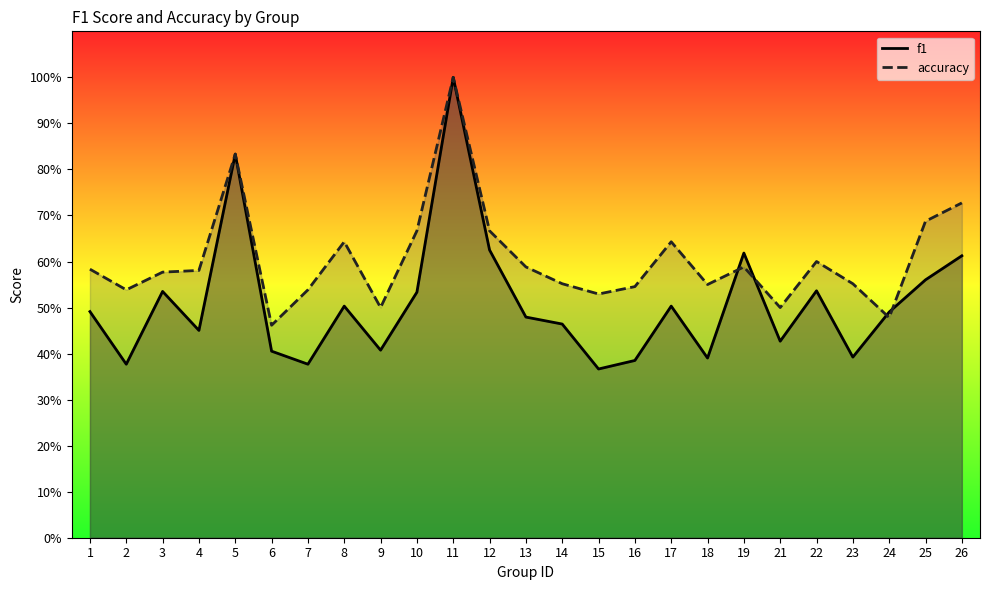

Which series ends up on top after the final intersection of f1 and accuracy?

accuracy